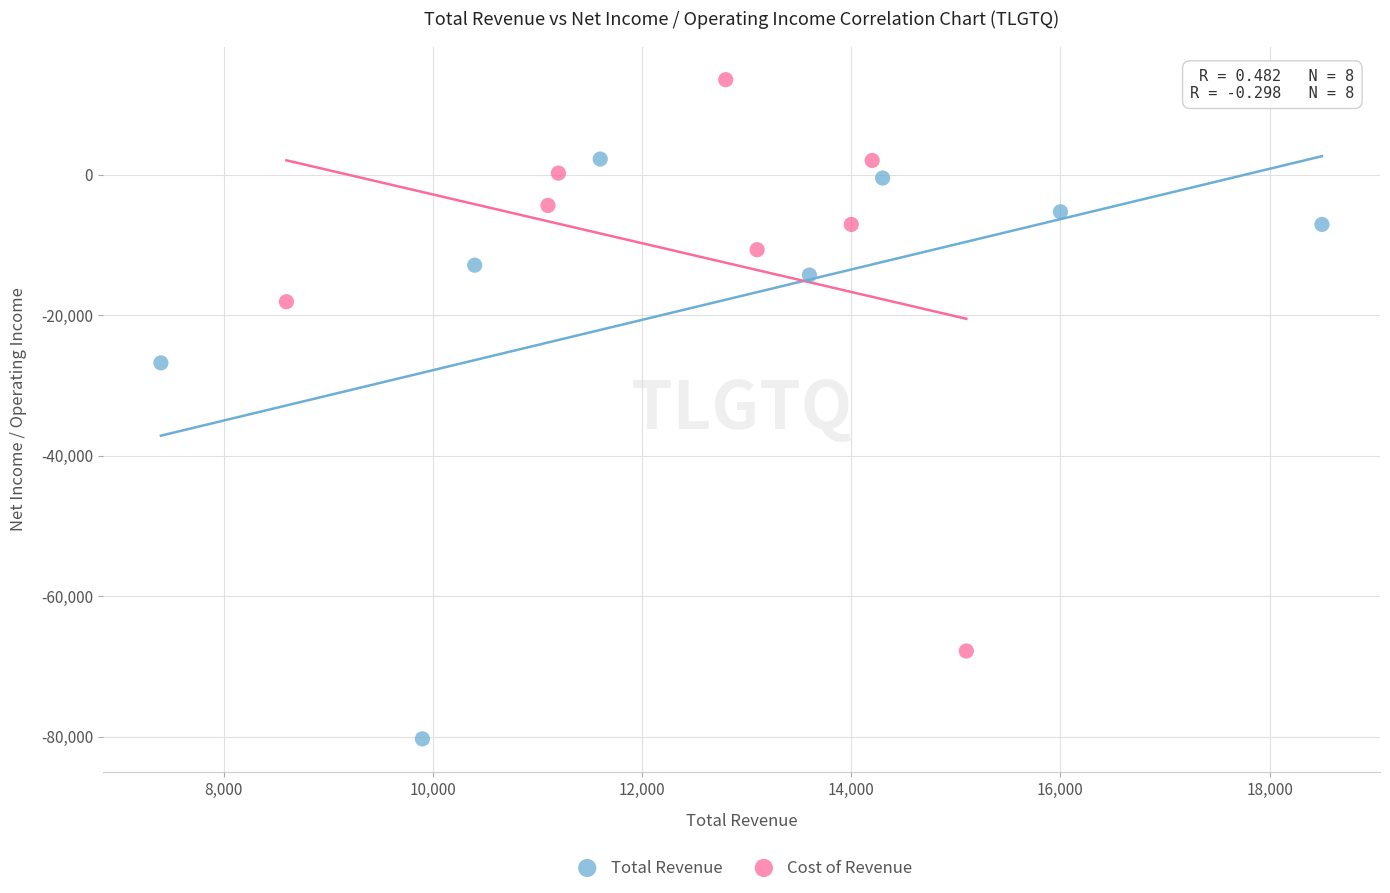

Which series reaches the minimum Y coordinate?

Total Revenue